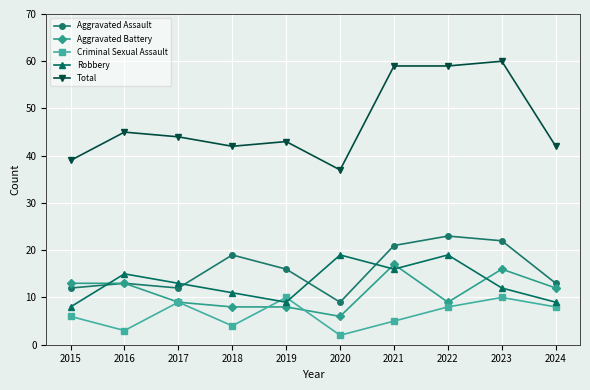

Which series has the largest total across all categories?

Total